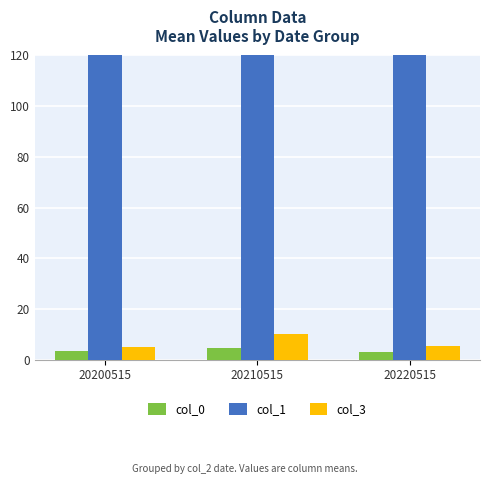

Which category has the highest value across all series?

20220515